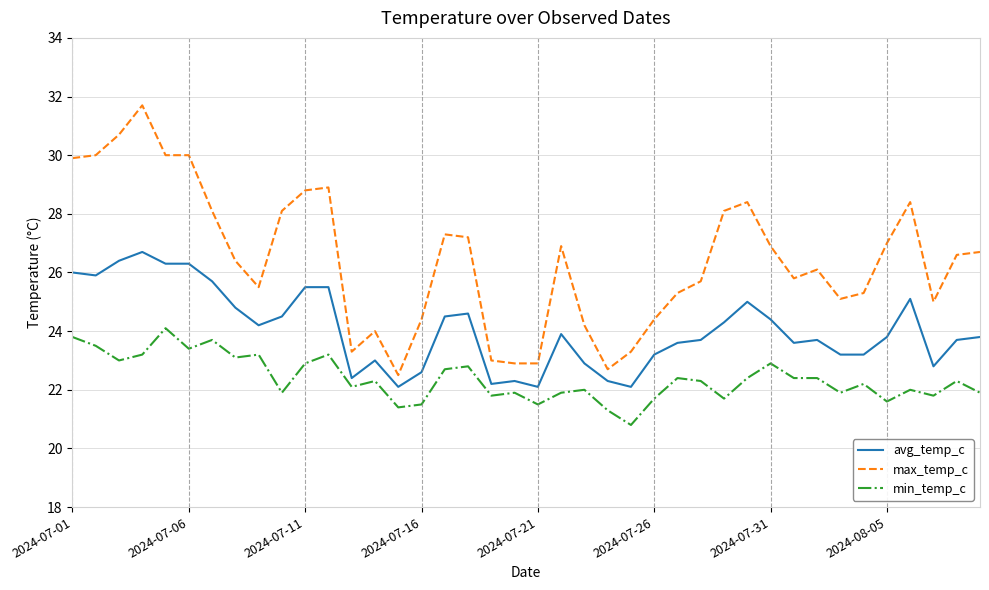

True or false: max_temp_c and avg_temp_c intersect in this chart.

False